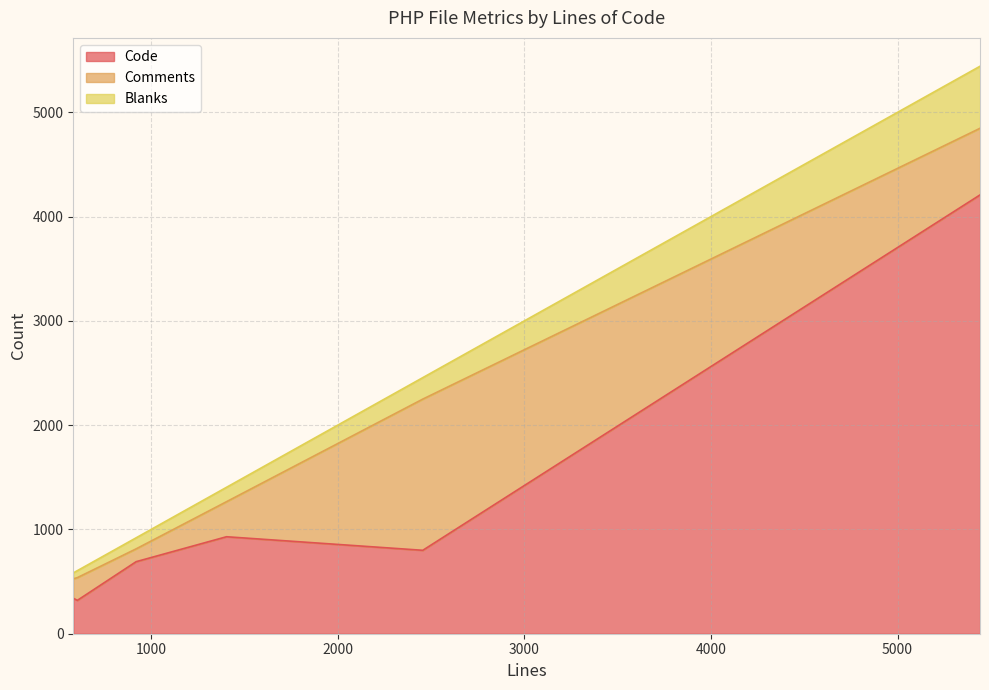

How many lines are shown in the chart?

3